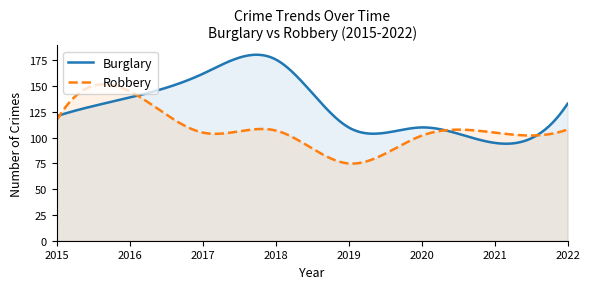

How many times do Burglary and Robbery cross each other?

4